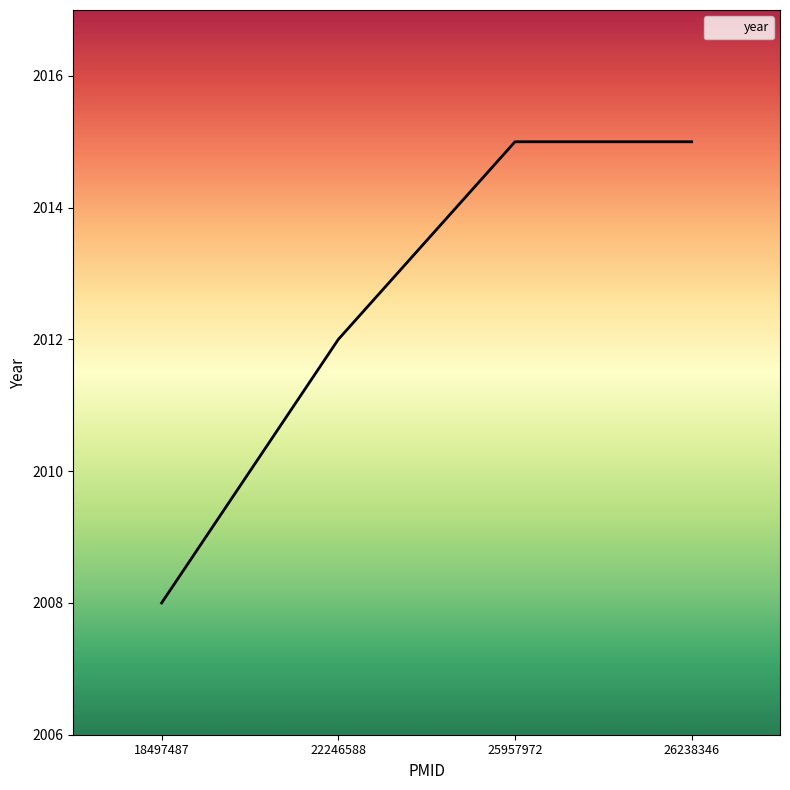

At which label is the value closest to 2011?

22246588